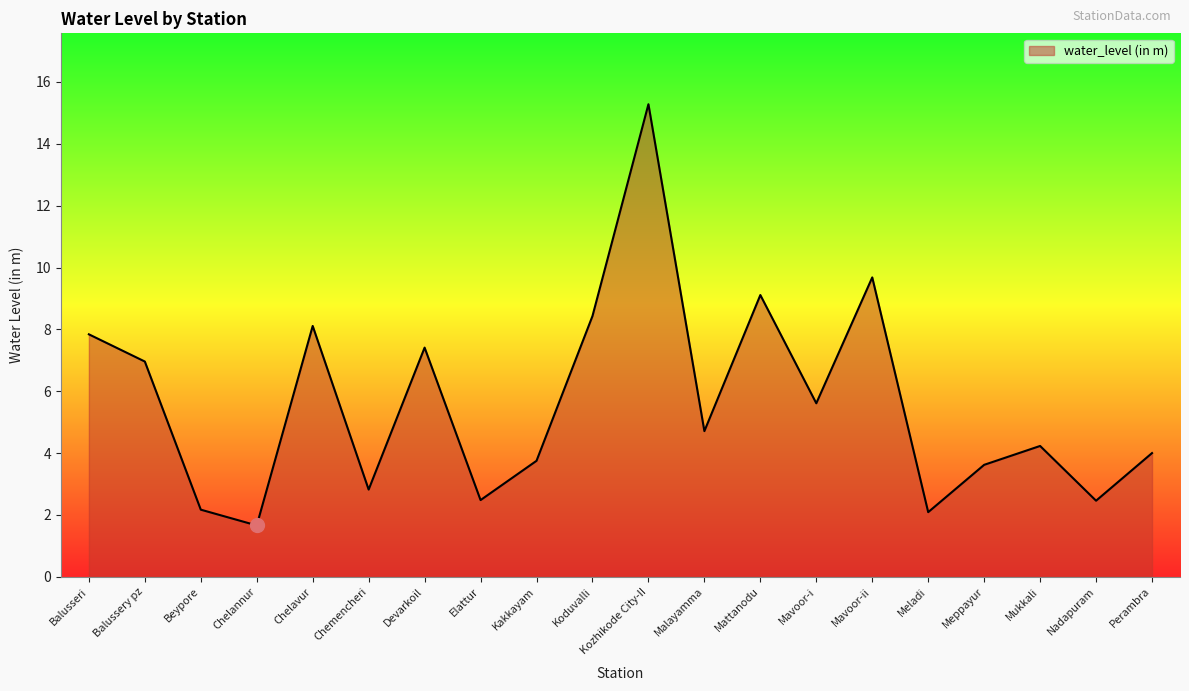

Reading right to left, what are all the values shown in this chart?

Perambra=4.0	Nadapuram=2.5	Mukkali=4.2	Meppayur=3.6	Meladi=2.1	Mavoor-ii=9.7	Mavoor-i=5.6	Mattanodu=9.1	Malayamma=4.7	Kozhikode City-II=15.3	Koduvalli=8.4	Kakkayam=3.8	Elattur=2.5	Devarkoil=7.4	Chemencheri=2.8	Chelavur=8.1	Chelannur=1.7	Beypore=2.2	Balussery pz=7.0	Balusseri=7.8